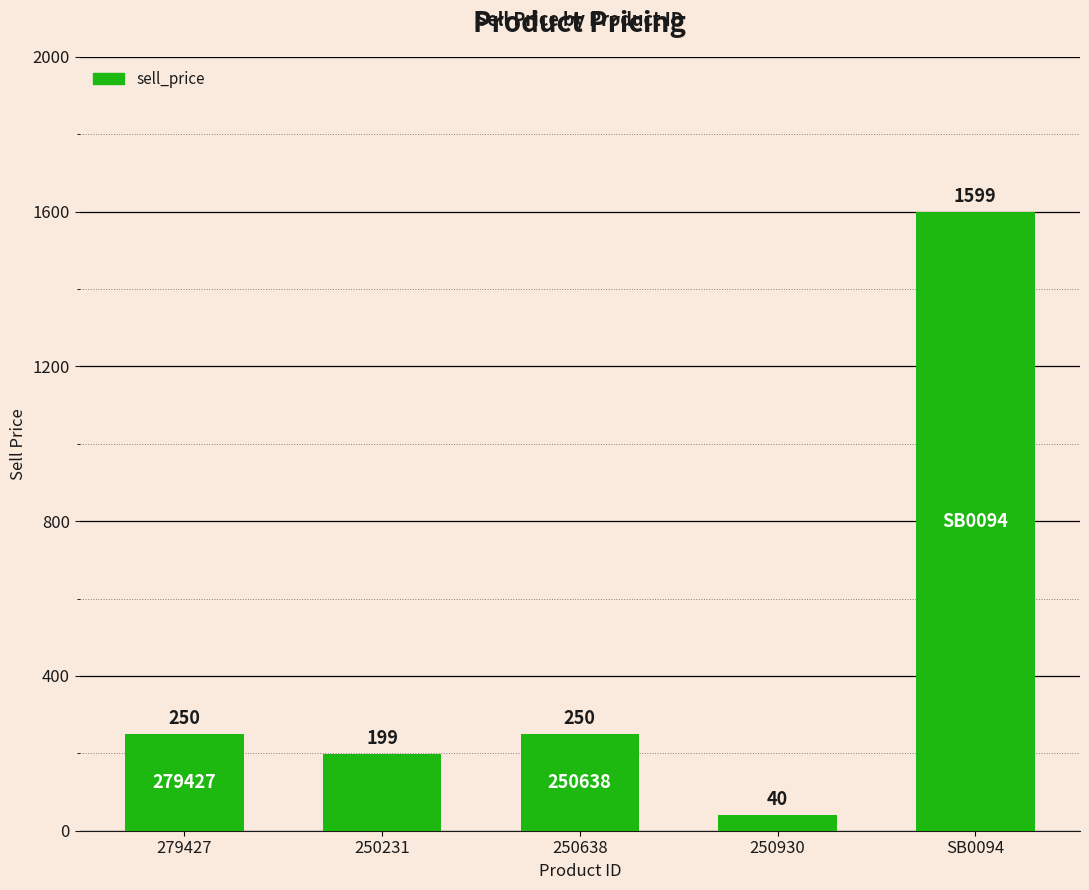

How many bars are there in total?

5